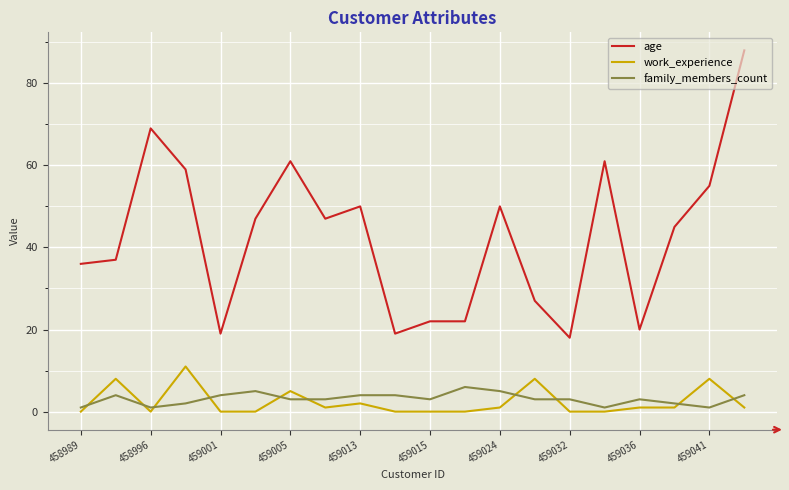

True or false: work_experience and age cross at least once.

False